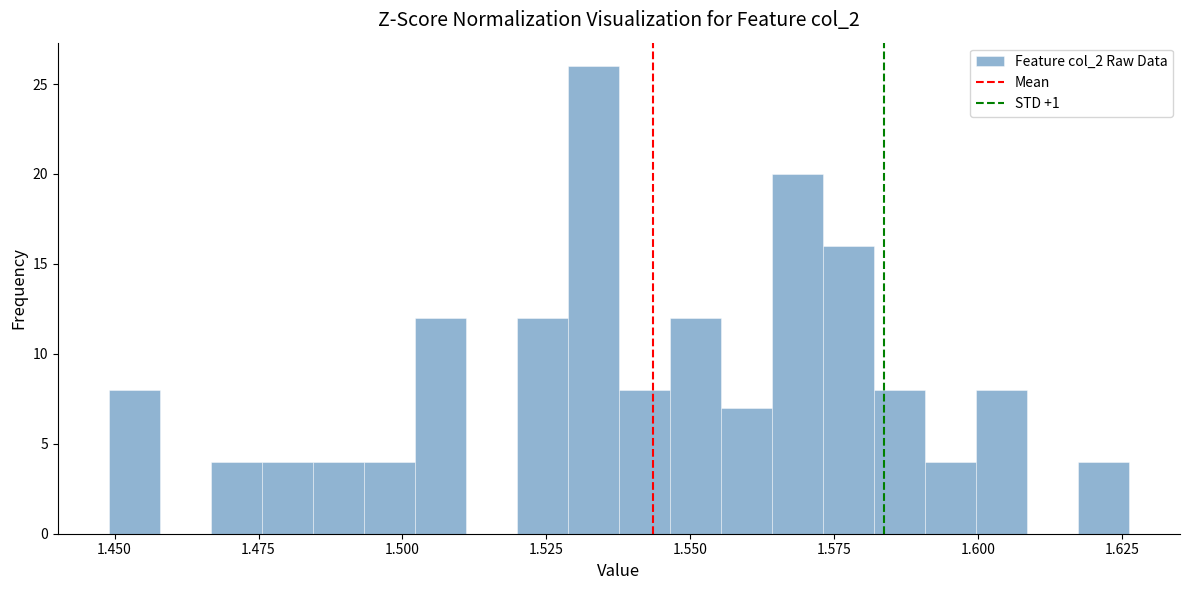

Read against the x-axis, roughly where is the centre of the tallest bar?

1.535